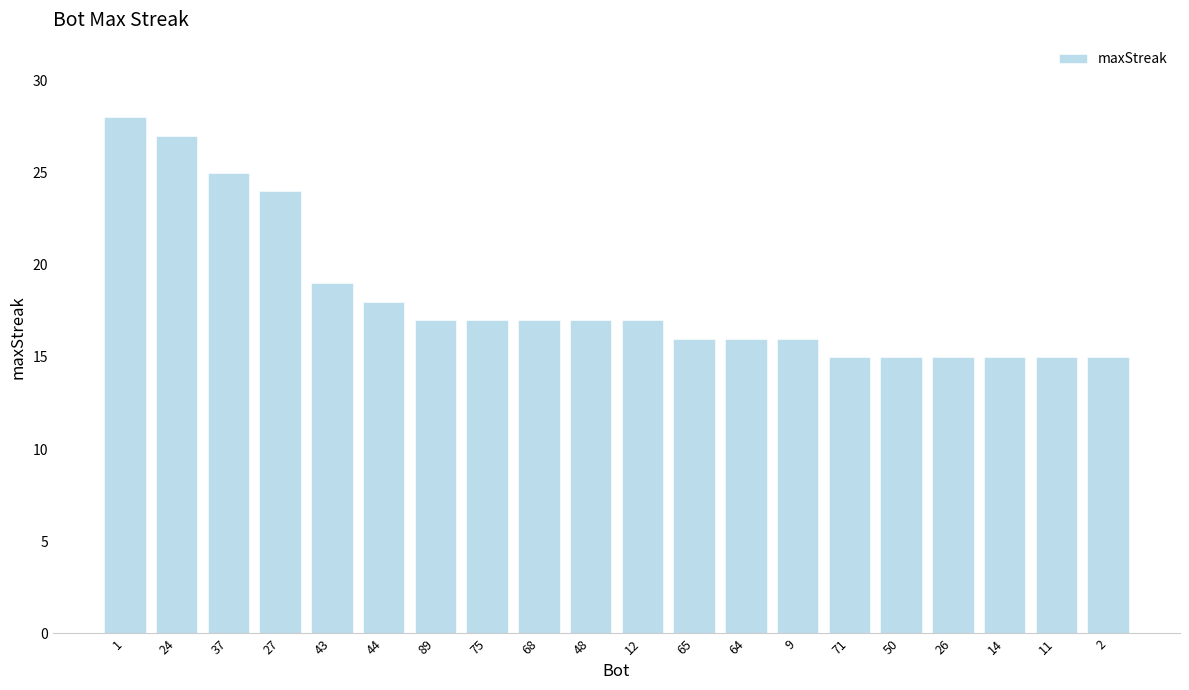

Reading left to right, what are all the values shown in this chart?

1=28	24=27	37=25	27=24	43=19	44=18	89=17	75=17	68=17	48=17	12=17	65=16	64=16	9=16	71=15	50=15	26=15	14=15	11=15	2=15